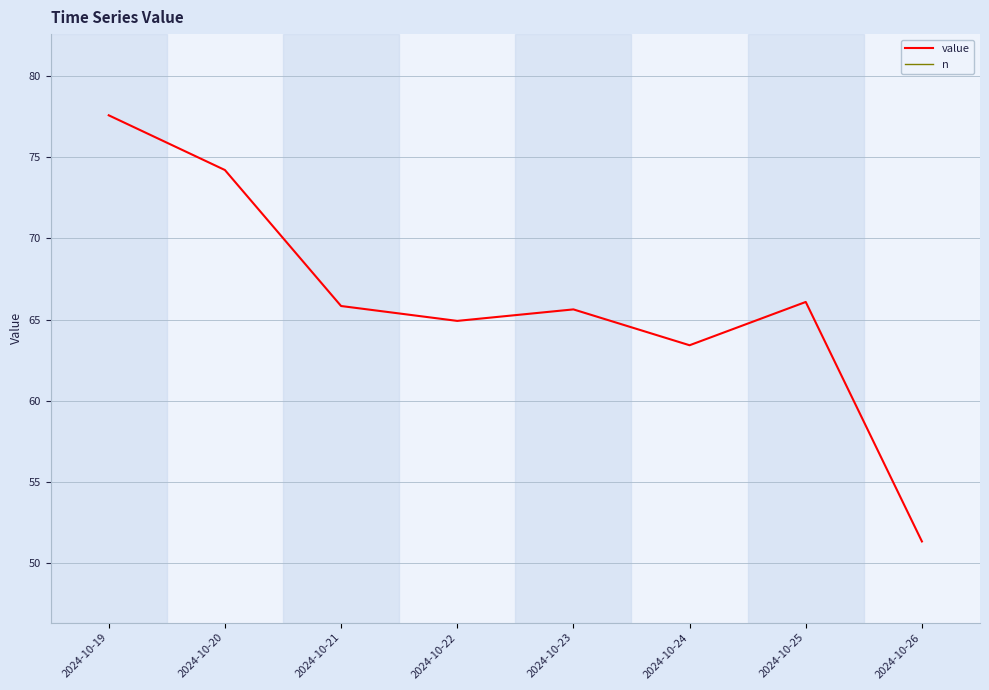

The value of value at 2024-10-22 is 98.7. True or false?

False